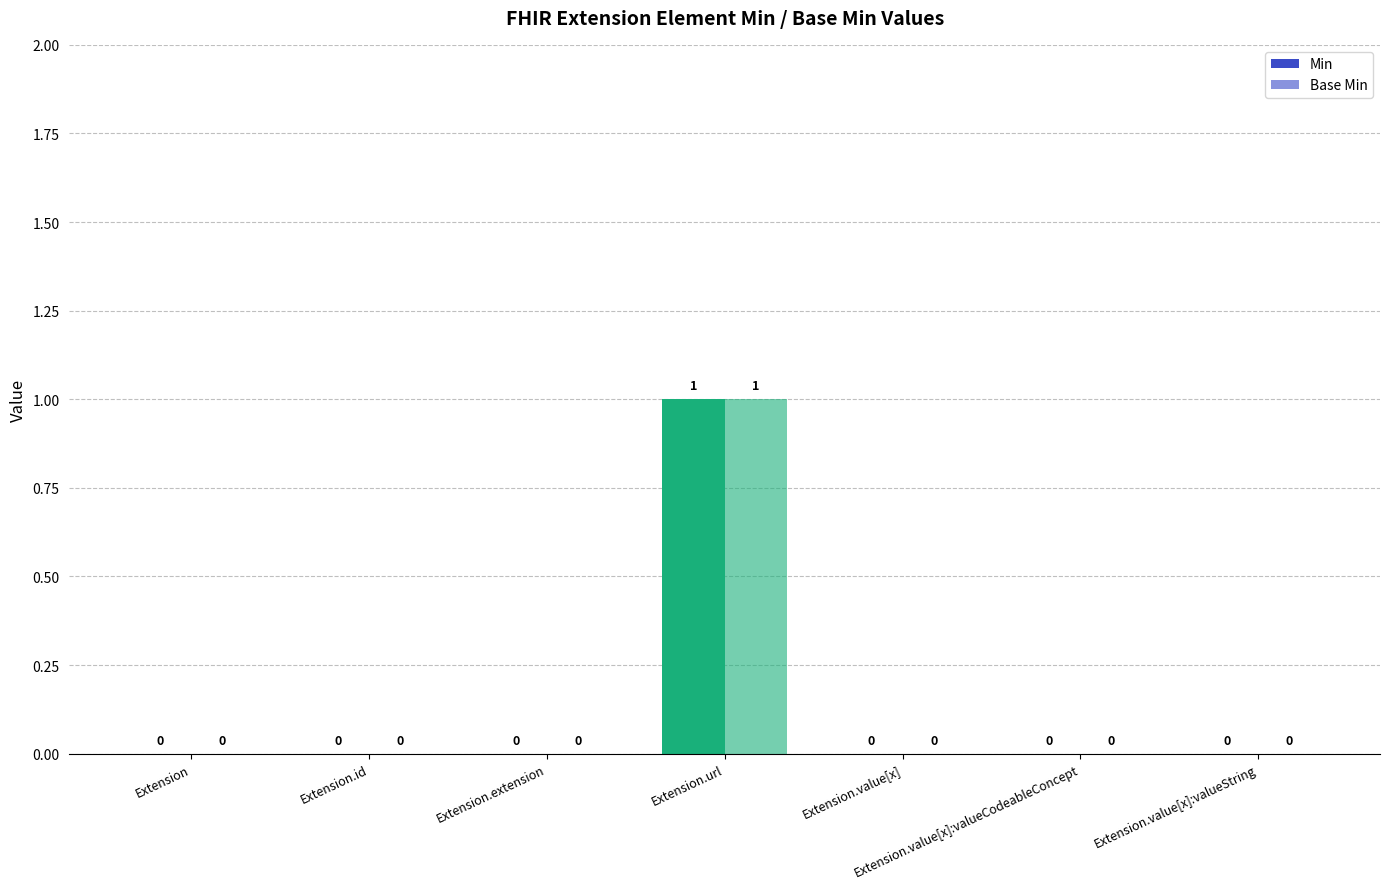

What is the sum of all Base Min values?

1